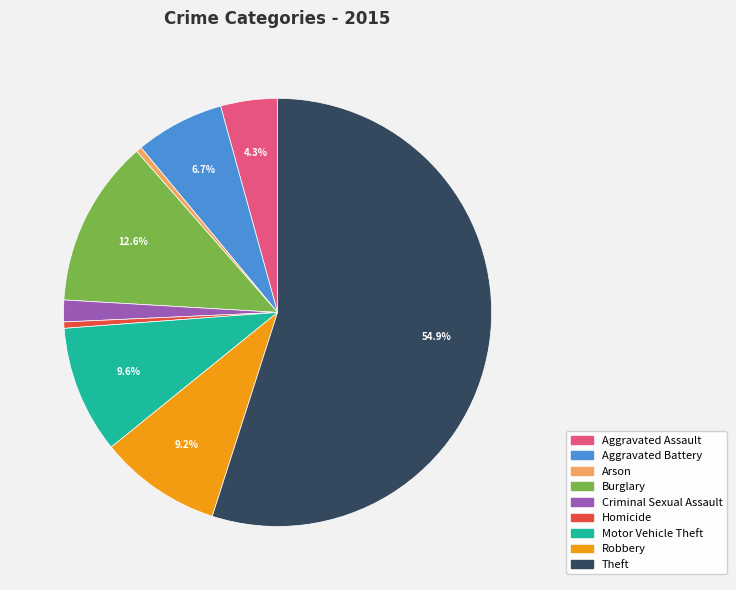

Count the number of slices in the pie.

9